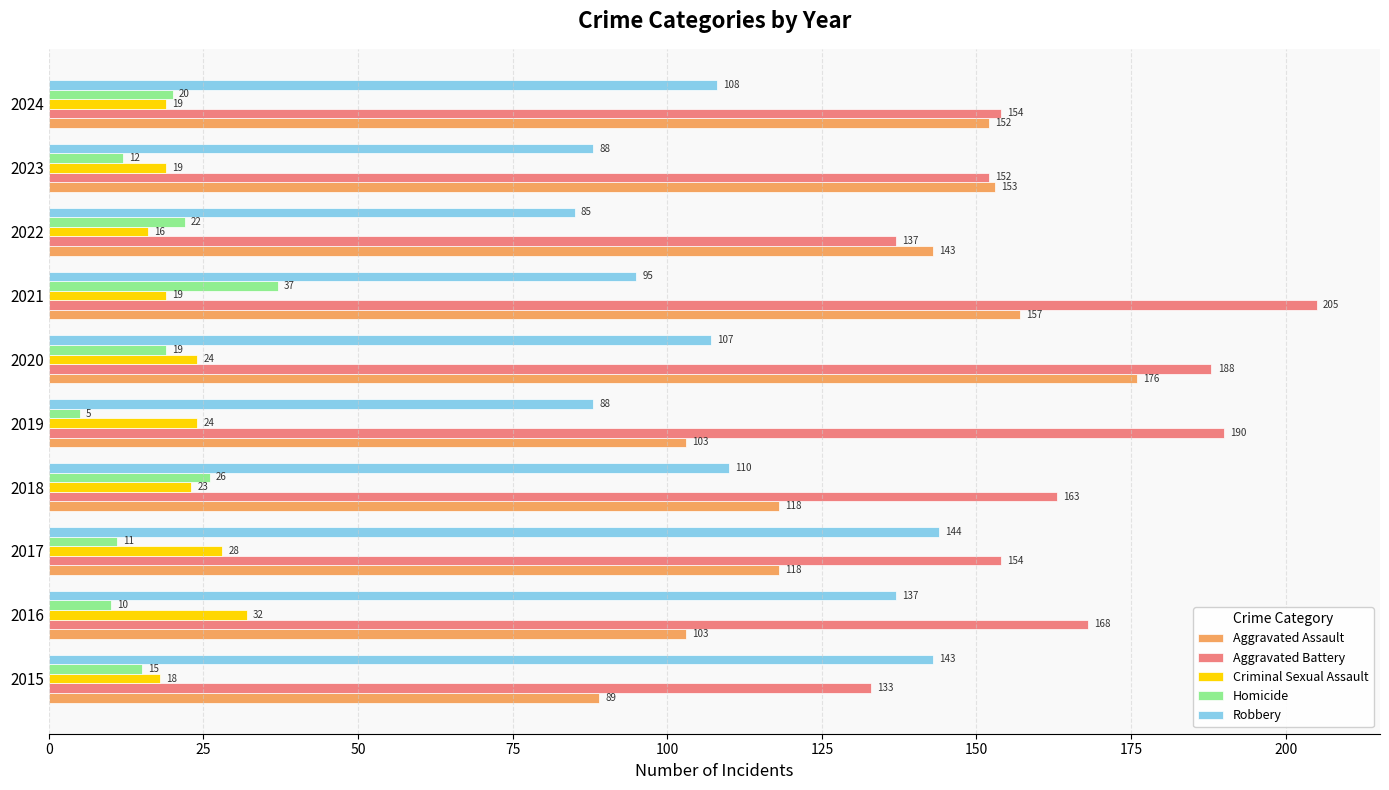

How many data points does each series have?

10